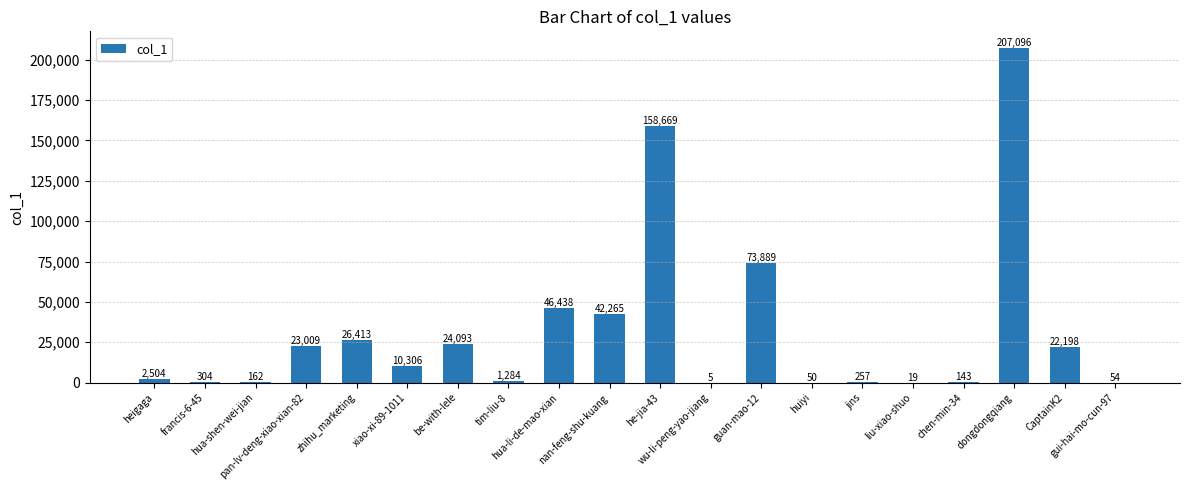

Reading left to right, transcribe all the data shown in this chart.

2504	304	162	23009	26413	10306	24093	1284	46438	42265	158669	5	73889	50	257	19	143	207096	22198	54